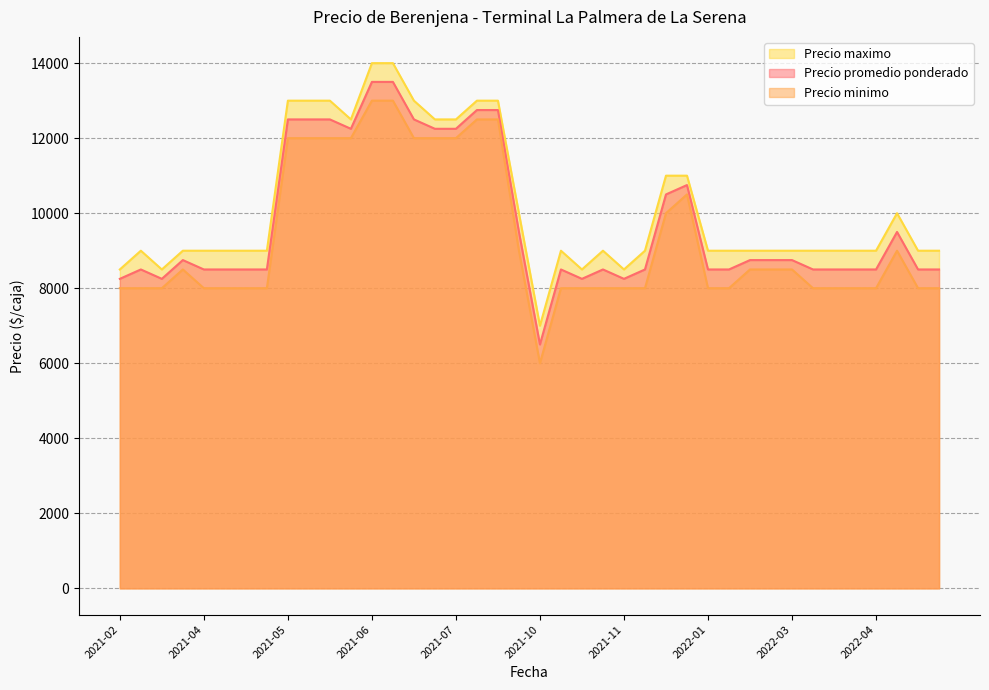

What are all the series names shown in the legend?

Precio maximo, Precio promedio ponderado, Precio minimo